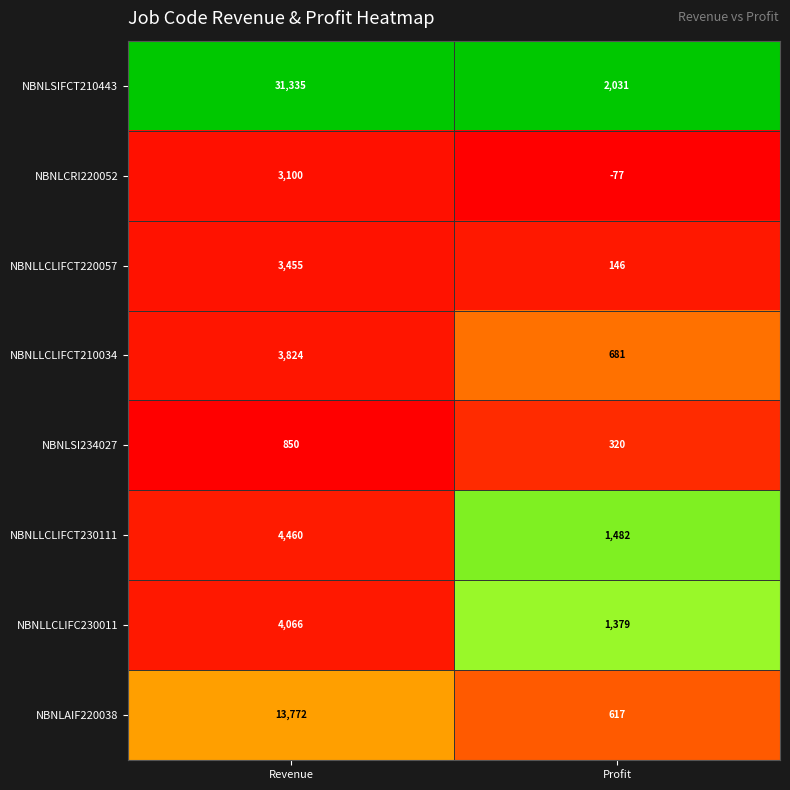

At Profit, list the series in order from smallest to largest.

NBNLCRI220052, NBNLLCLIFCT220057, NBNLSI234027, NBNLAIF220038, NBNLLCLIFCT210034, NBNLLCLIFC230011, NBNLLCLIFCT230111, NBNLSIFCT210443